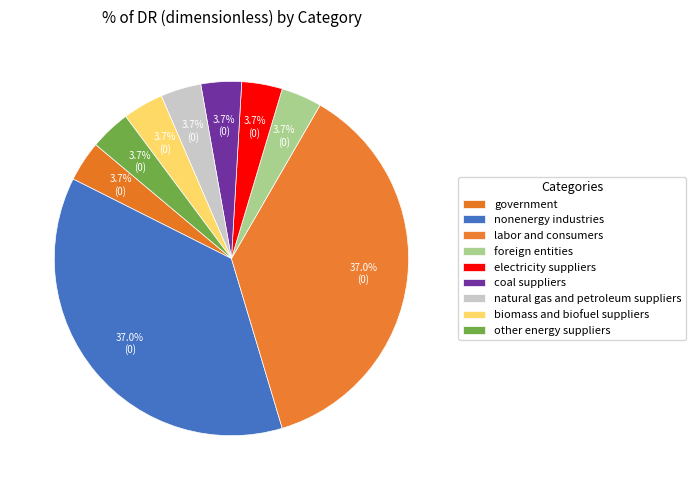

Which slice is the smallest?

government